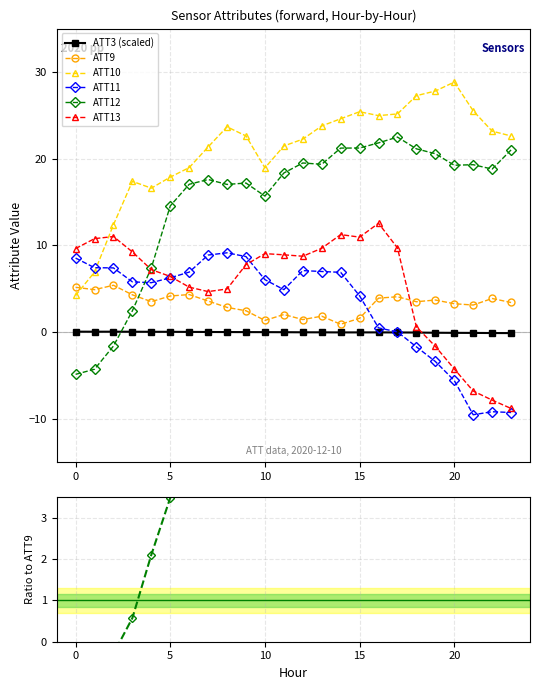

Is the value of ATT10 at 18 greater than the value of ATT9 at 22?

Yes